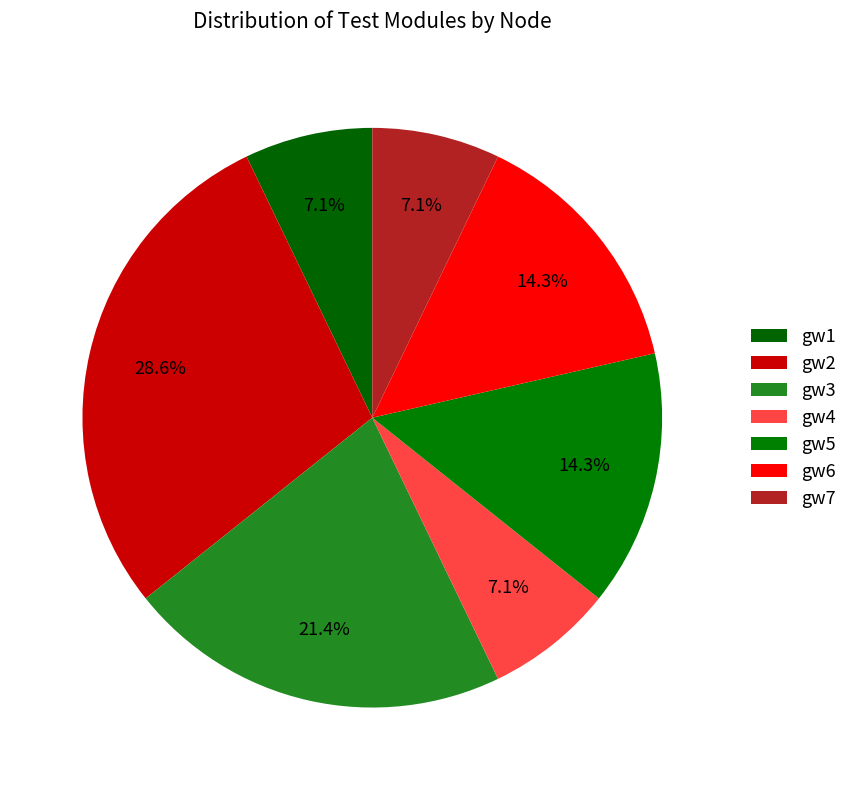

Count the number of slices in the pie.

7